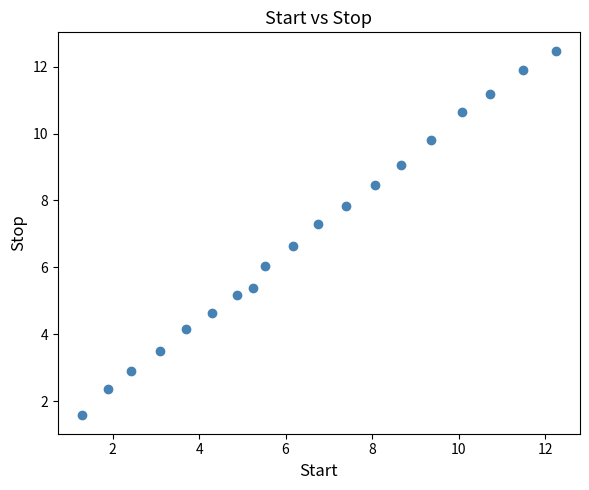

What is the range of X values (max minus min)?

11.0